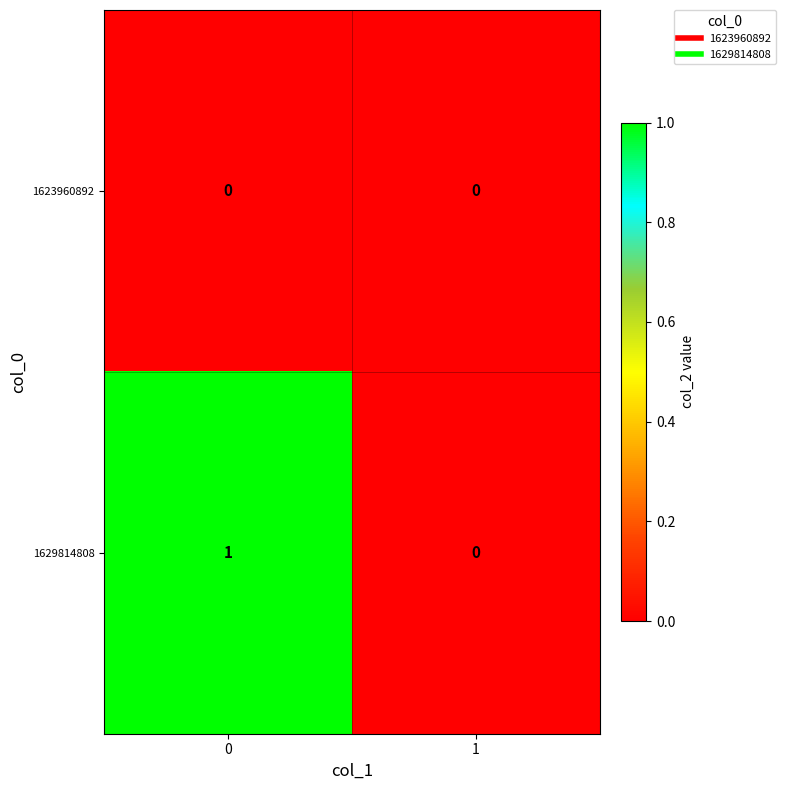

Reading left to right, transcribe all the data shown in this chart.

1623960892: 0	0
1629814808: 1	0